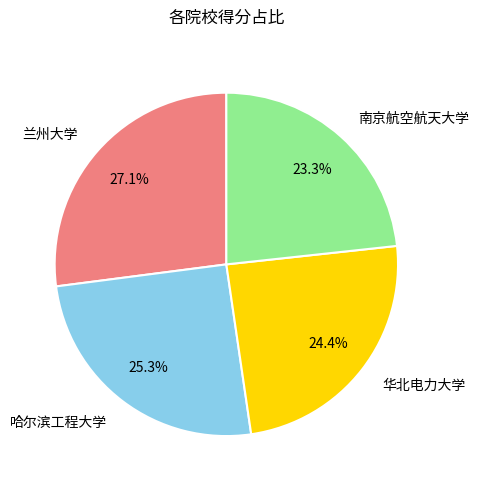

Which has a higher value, 南京航空航天大学 or 兰州大学?

兰州大学